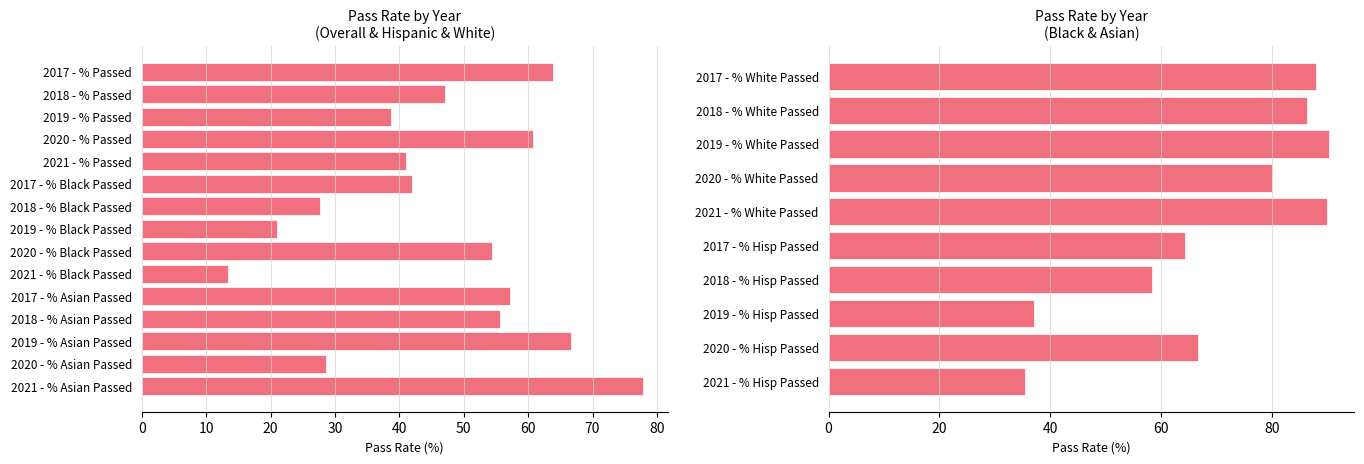

What is the maximum value for % Black Passed?

54.4